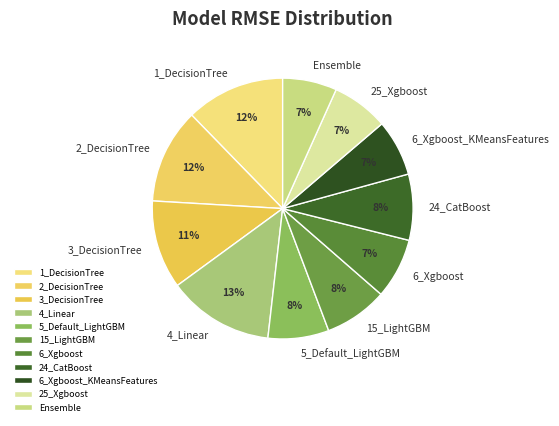

To the nearest percent, what portion does 3_DecisionTree represent?

11%